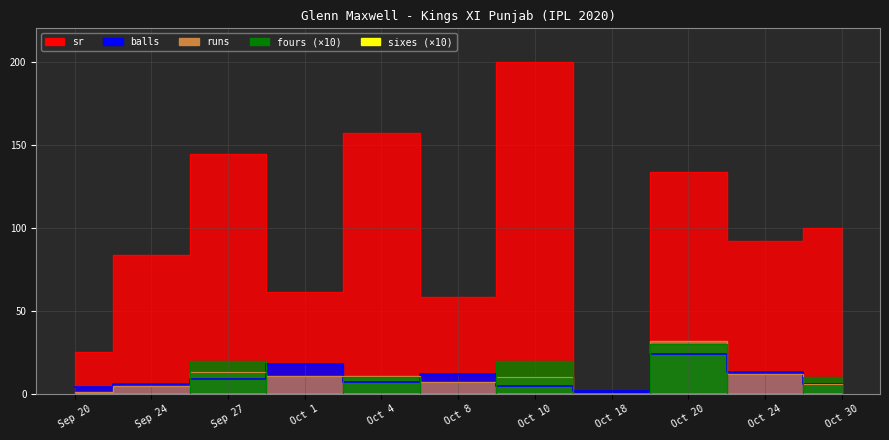

Rank the series at Sep 27 from highest to lowest value.

sr, fours, runs, balls